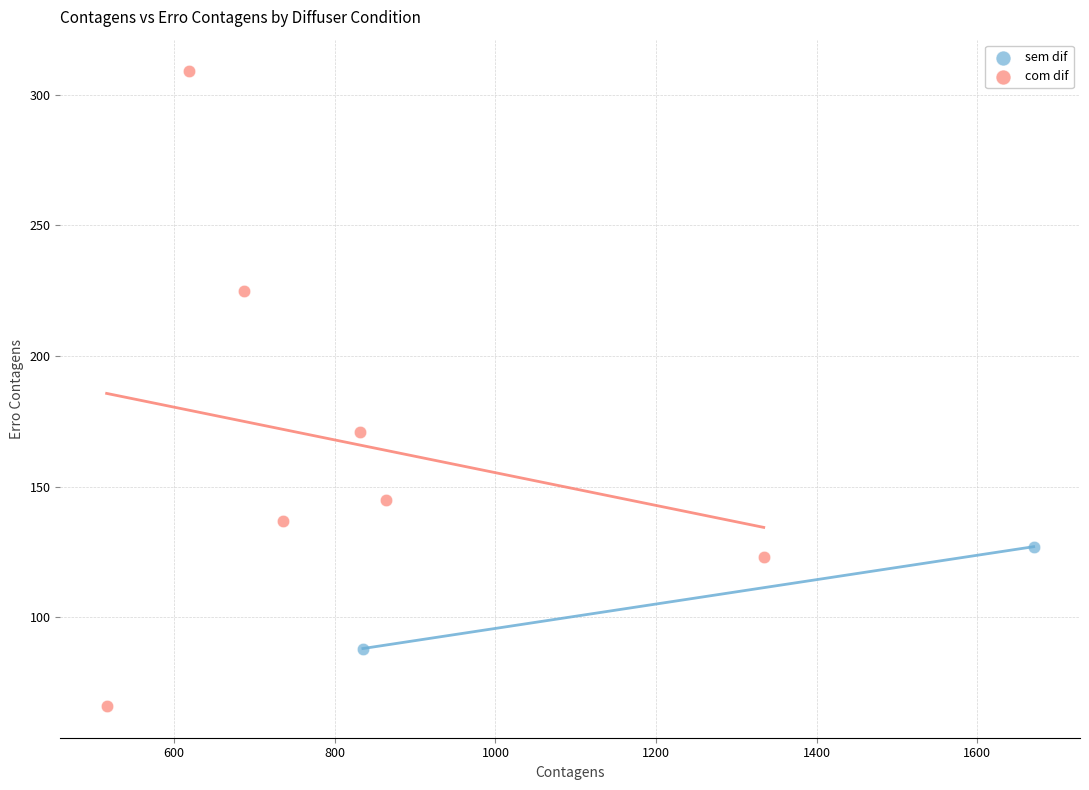

What are all the series names shown in the legend?

sem dif, com dif